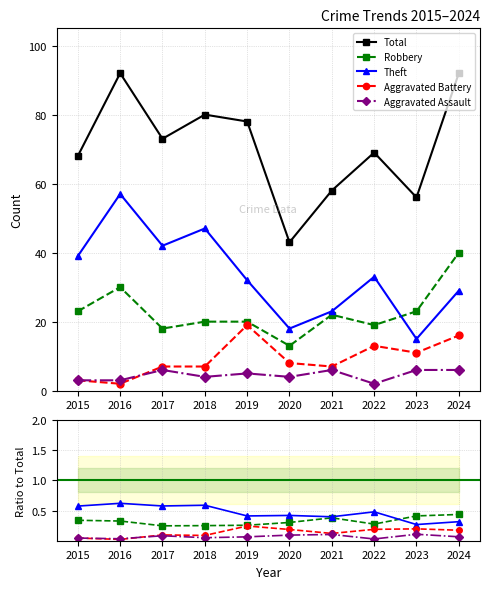

Which category has the highest value in the Total series?

2016